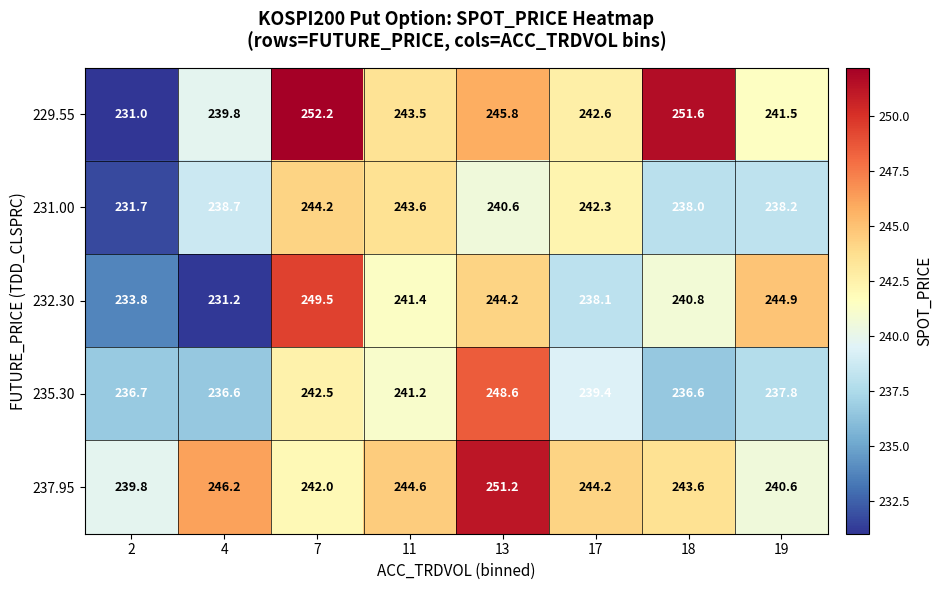

The 231.00 series shows 244.2 at 7. True or false?

True